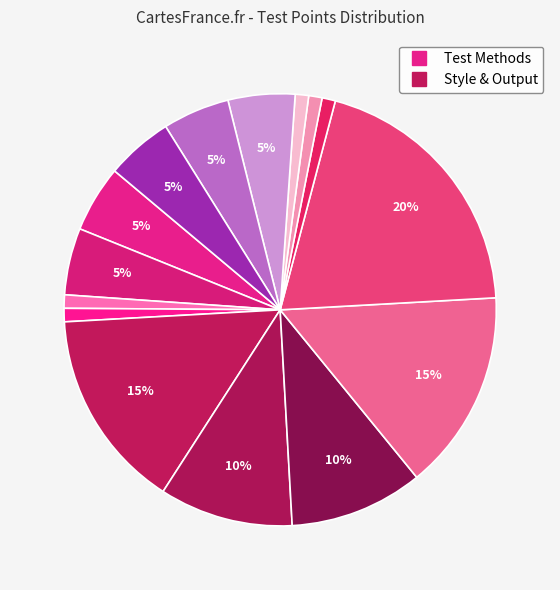

Count the number of slices in the pie.

15